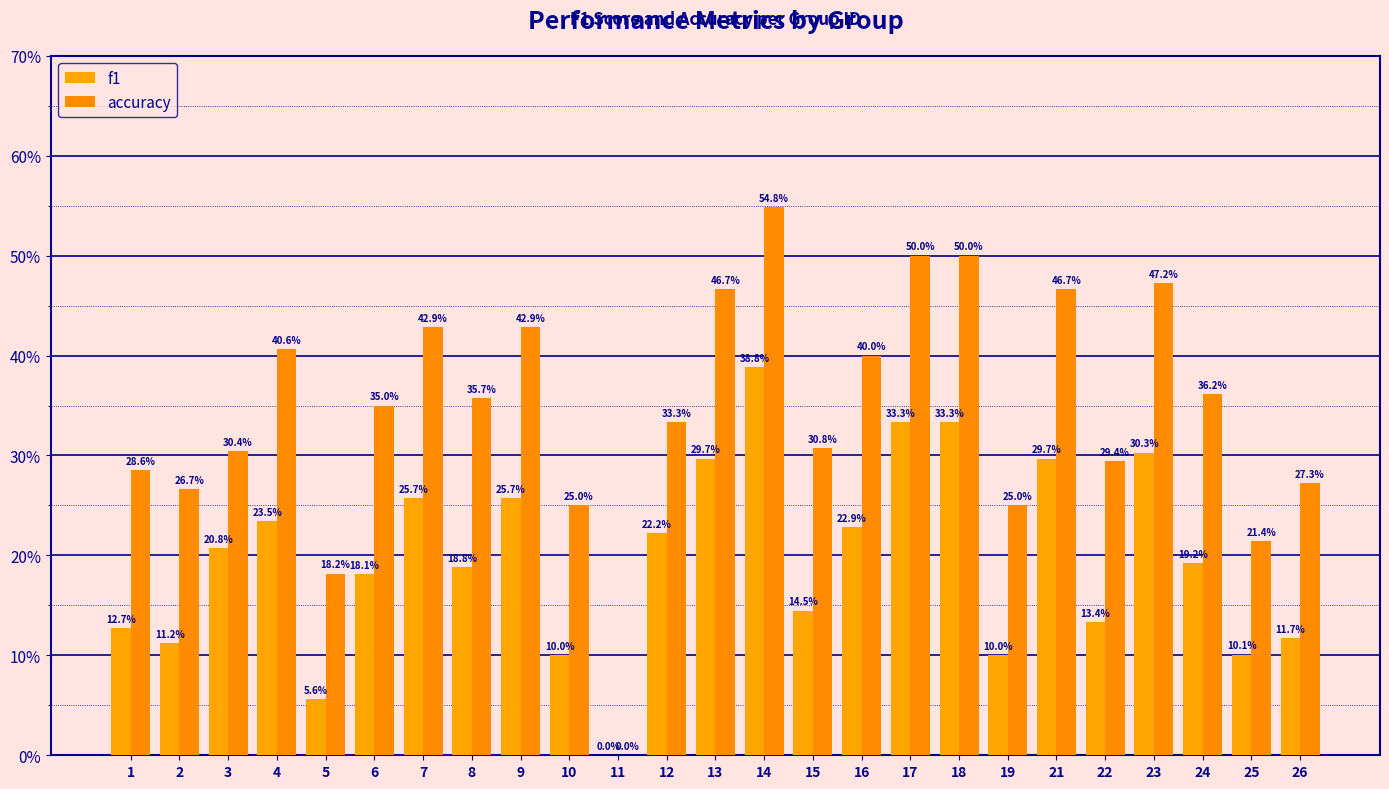

Does the chart contain stacked bars?

No